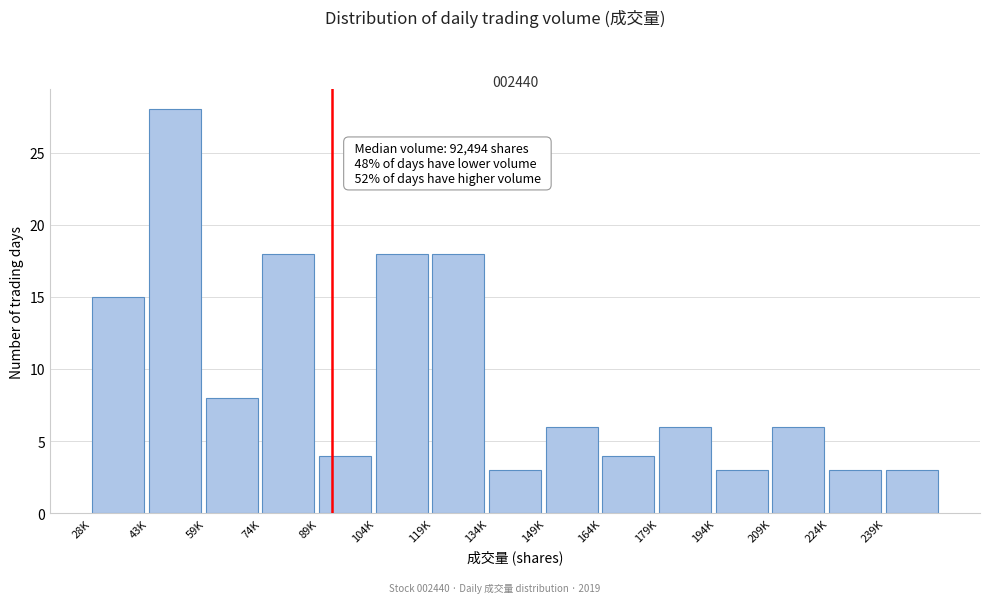

Reading left to right, extract all data points from this chart.

15	28	8	18	4	18	18	3	6	4	6	3	6	3	3